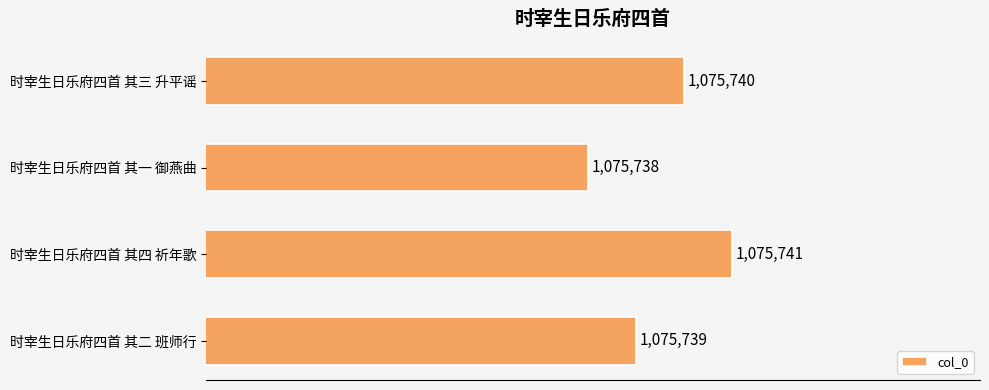

Rank the categories by value from highest to lowest.

时宰生日乐府四首 其四 祈年歌, 时宰生日乐府四首 其三 升平谣, 时宰生日乐府四首 其二 班师行, 时宰生日乐府四首 其一 御燕曲